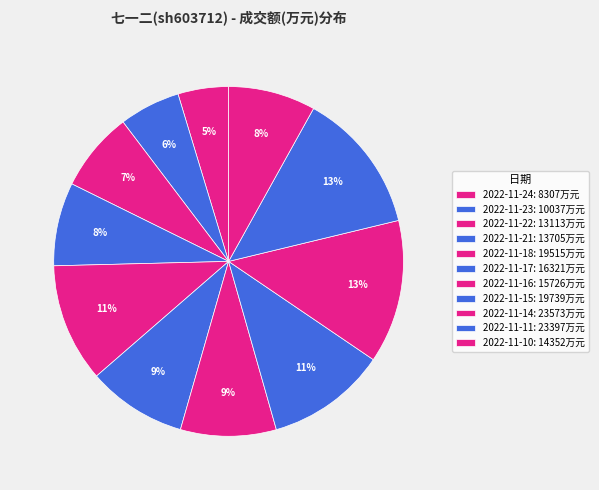

Is it true that 2022-11-17 is 21% of the pie?

False